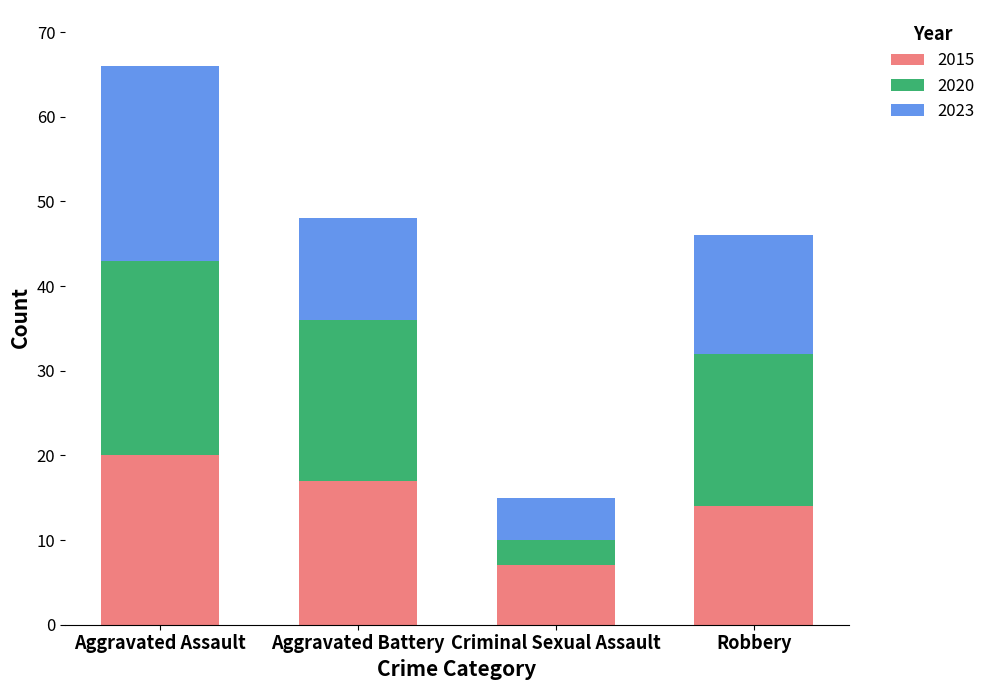

What is the difference between the 2015 values at Robbery and Aggravated Battery?

3